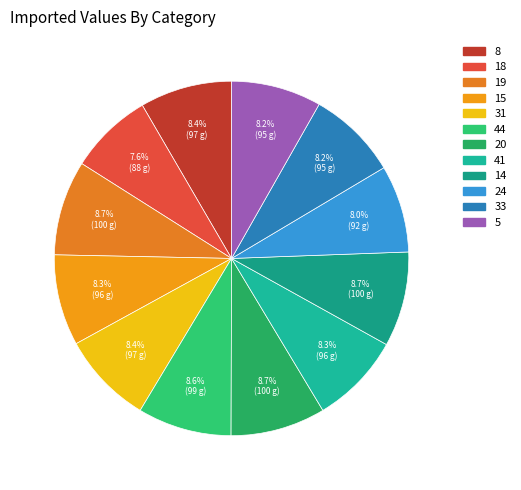

Which has a higher value, 20 or 18?

20